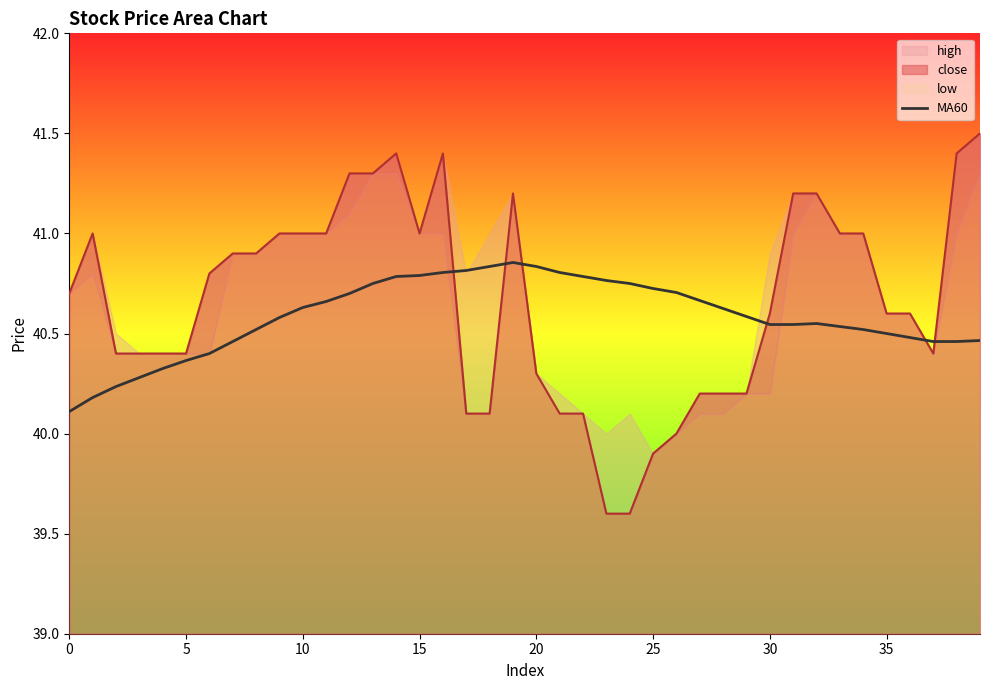

What is the lowest value of the MA60 series?

40.1